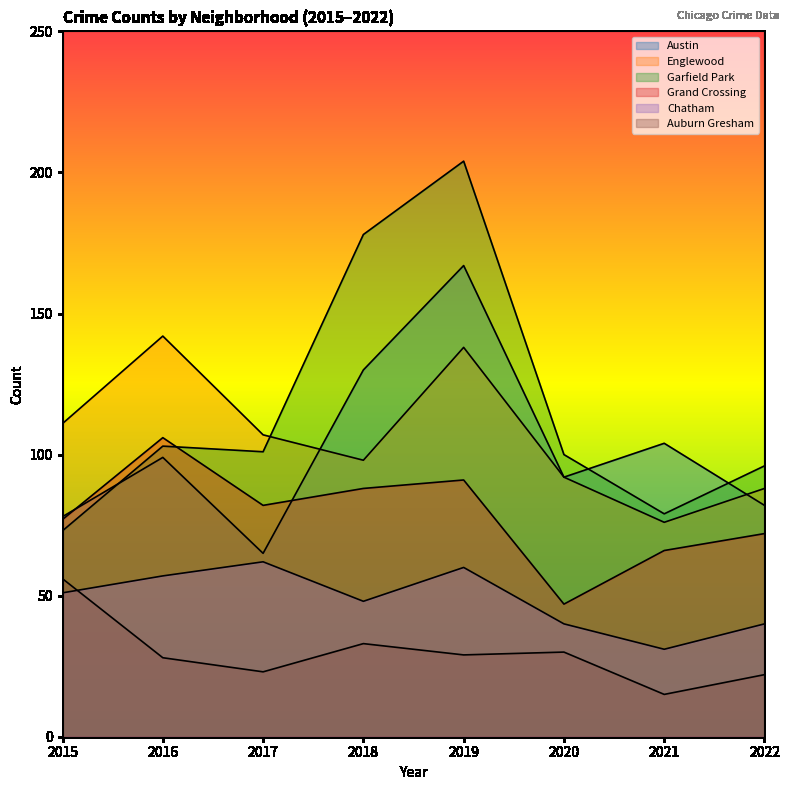

At which category is the sum across all series the highest?

2019